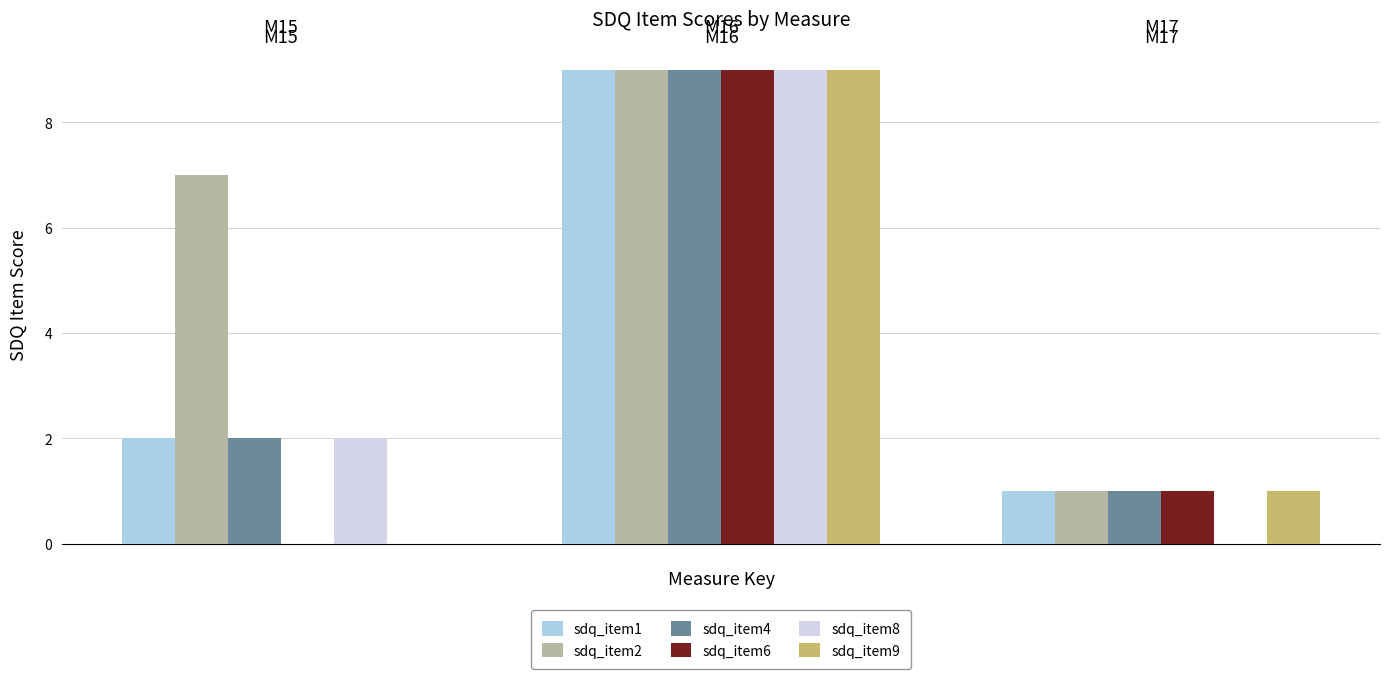

What is the sum of all sdq_item9 values?

10